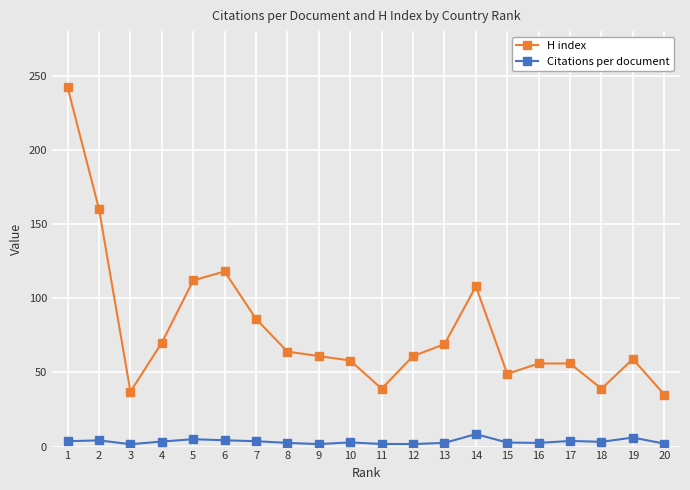

True or false: Citations per document has a value of 1.7 at 12.

True